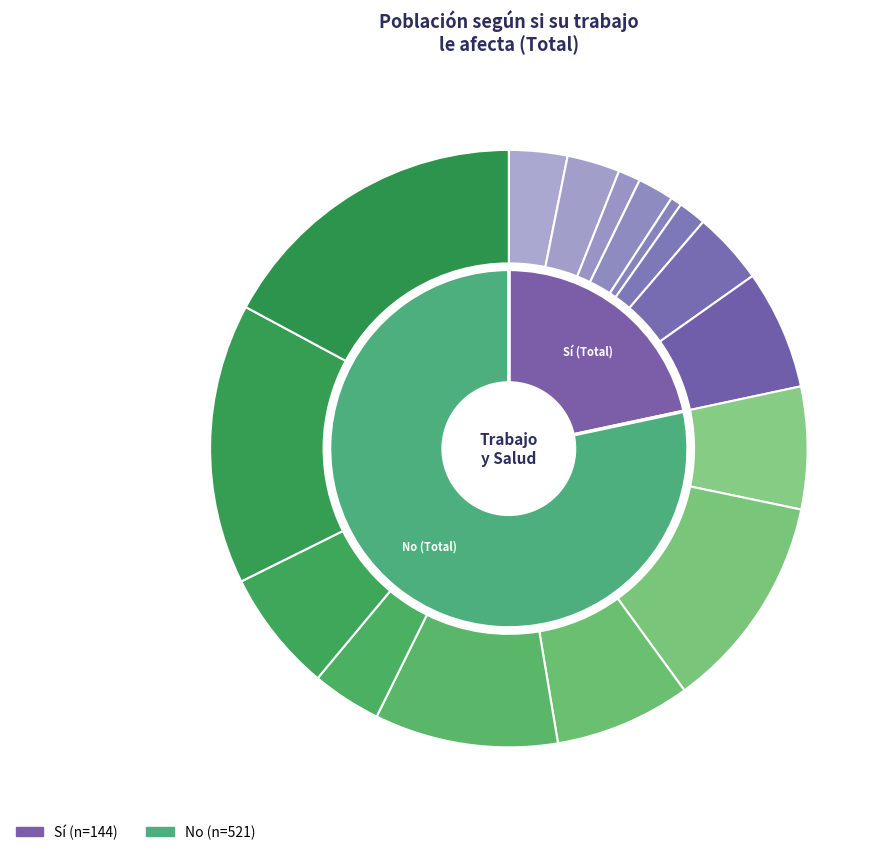

How many slices are in this pie chart?

8